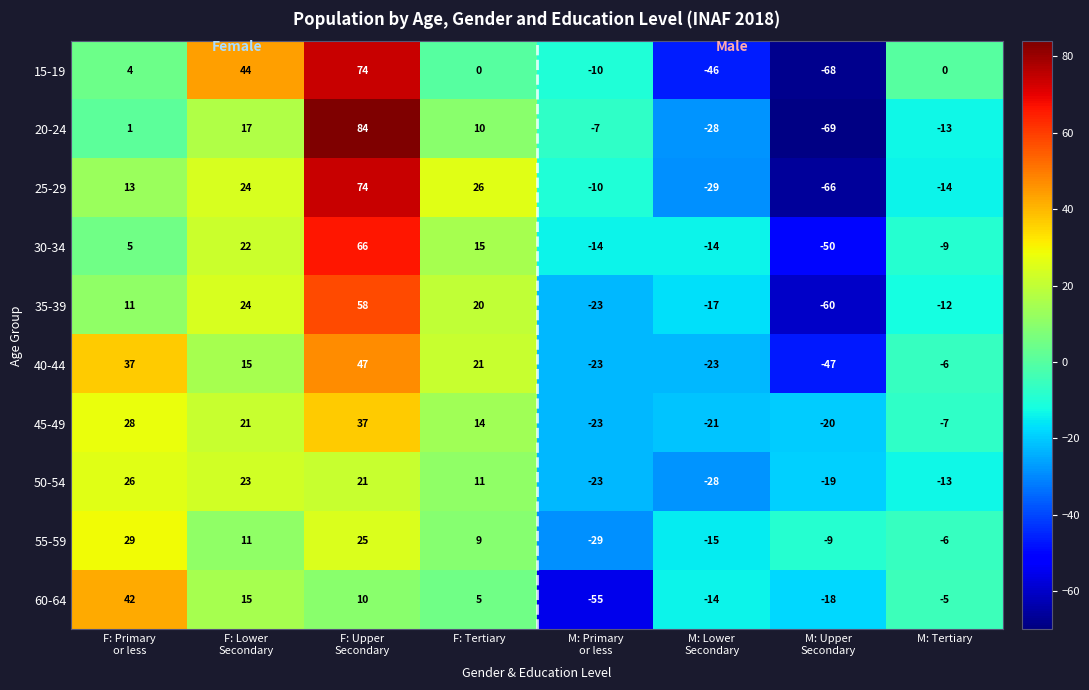

At how many categories does at least one series exceed 66?

1